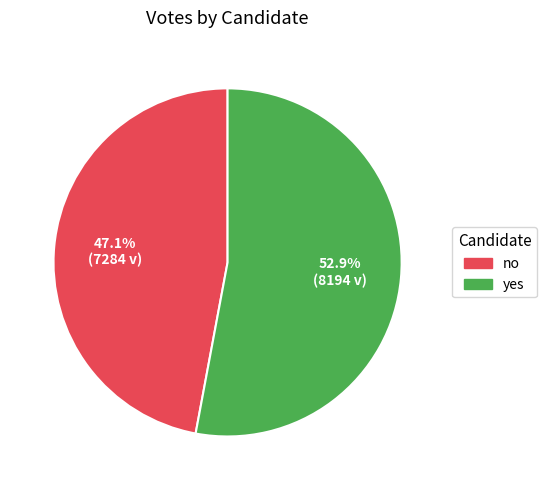

Is yes the majority of the pie?

Yes